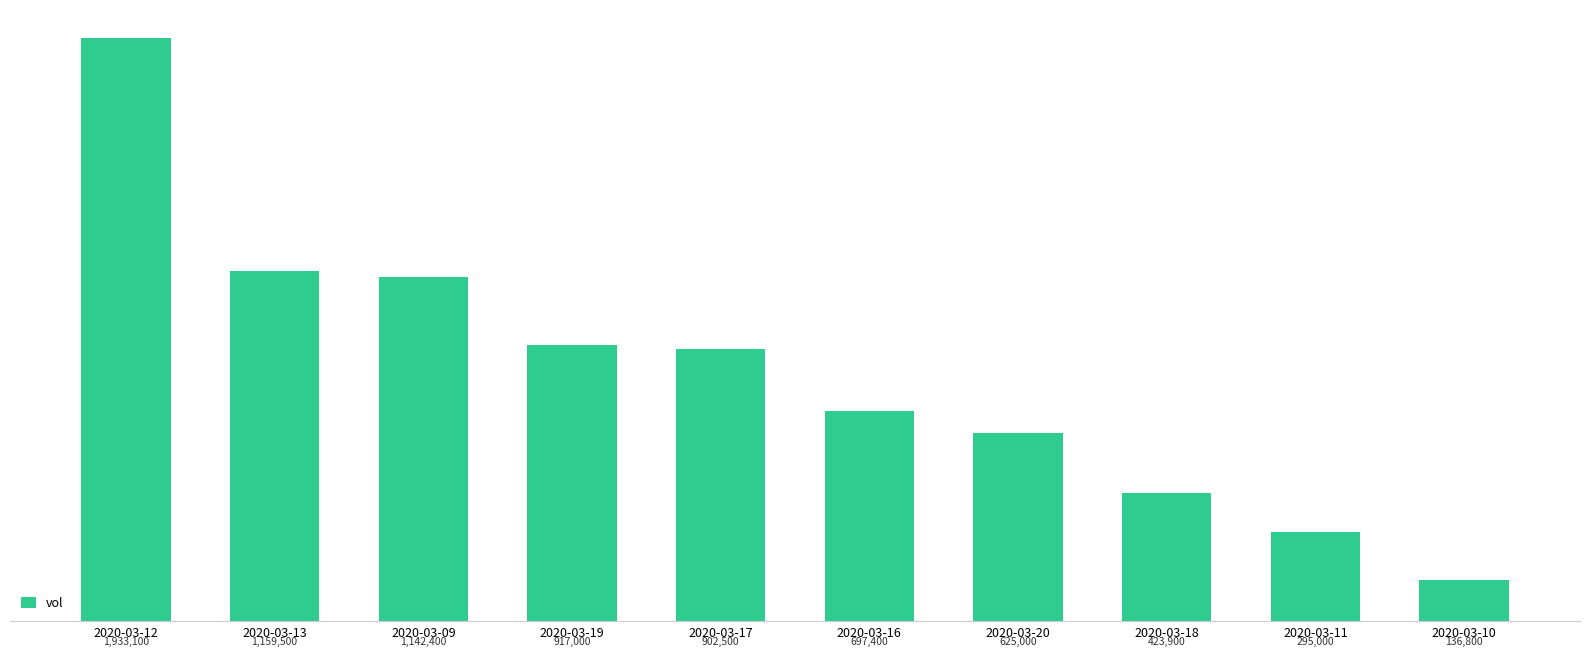

Are the bars horizontal?

No